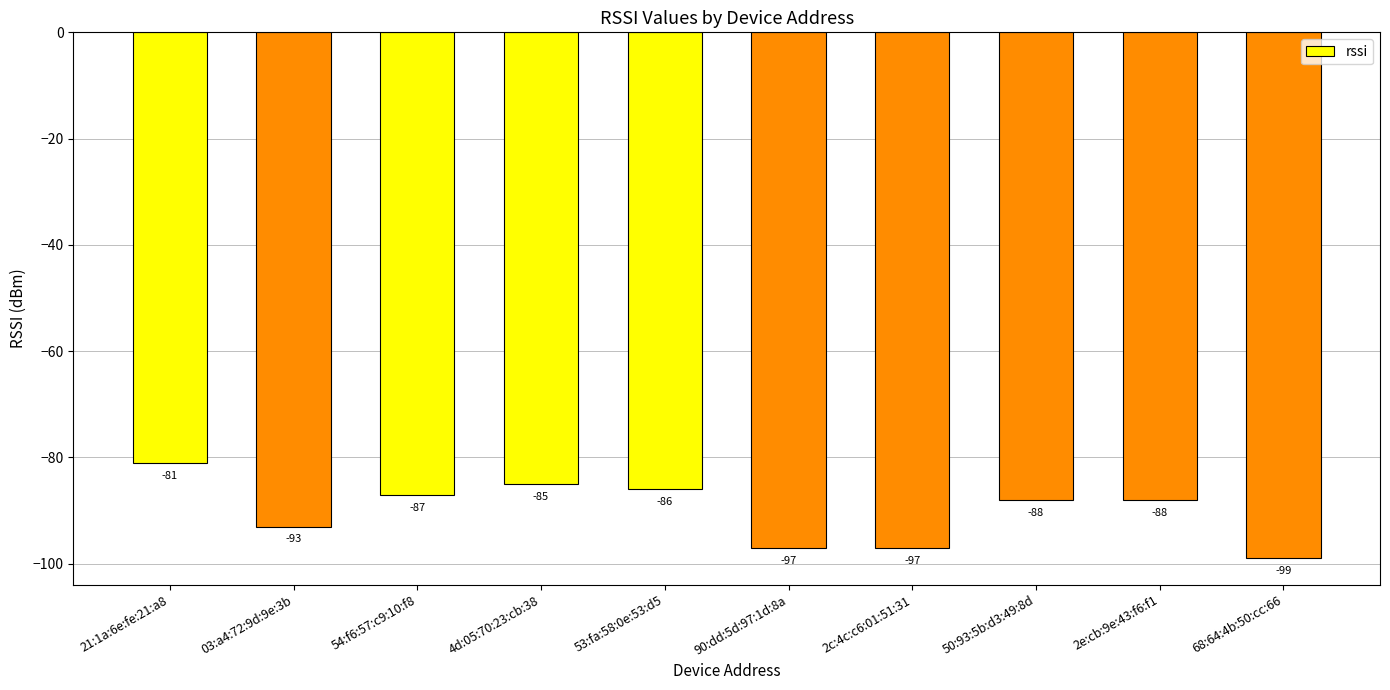

What is the smallest value displayed?

-99